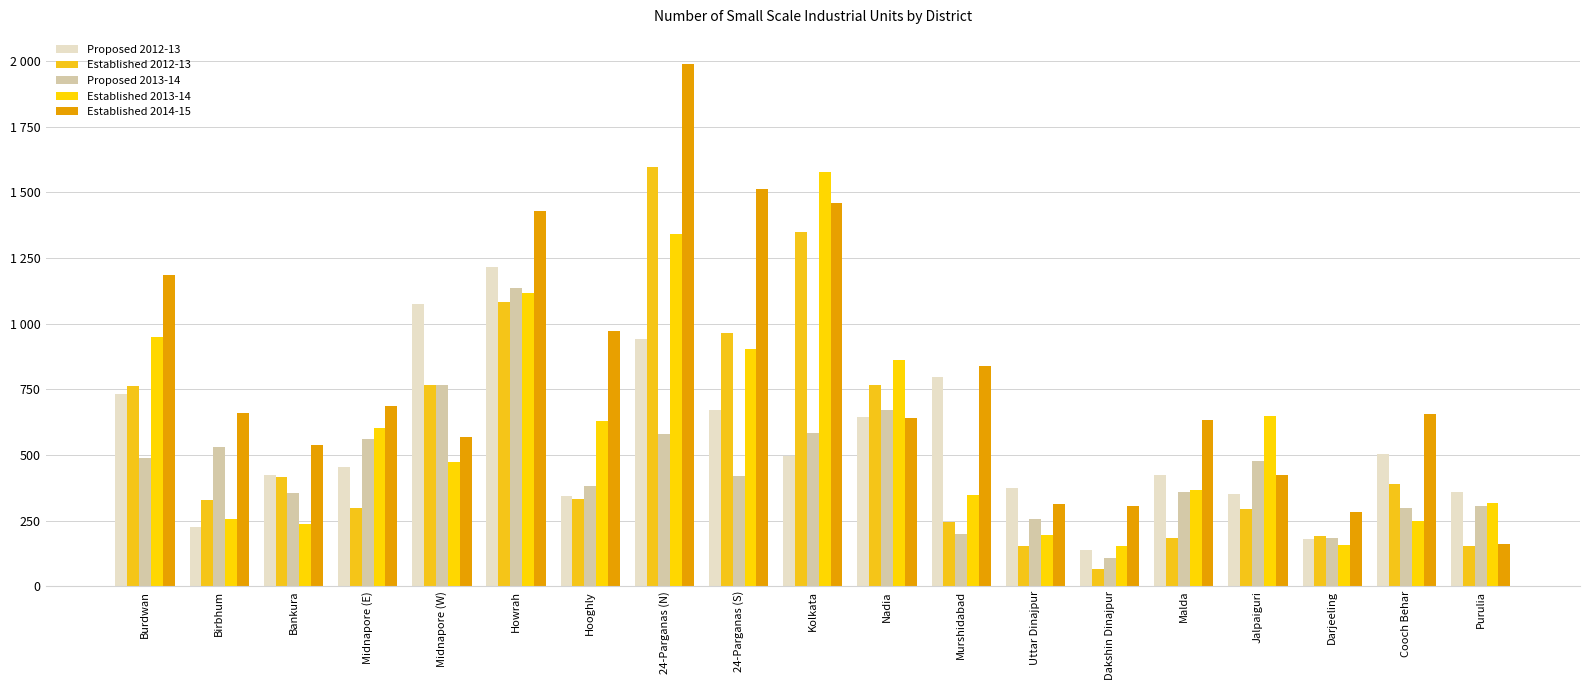

What is the highest value of the Established 2013-14 series?

1578